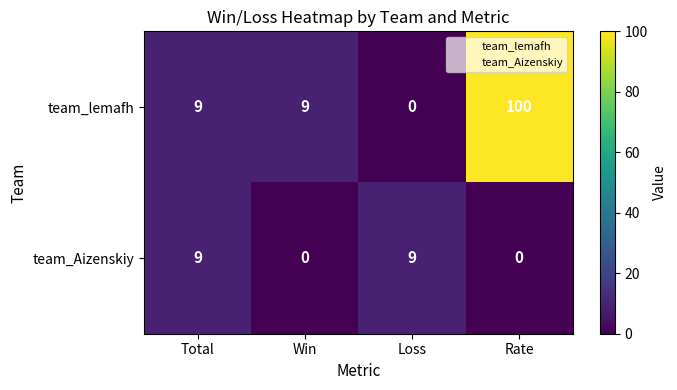

Which series has the widest spread of values?

team_lemafh